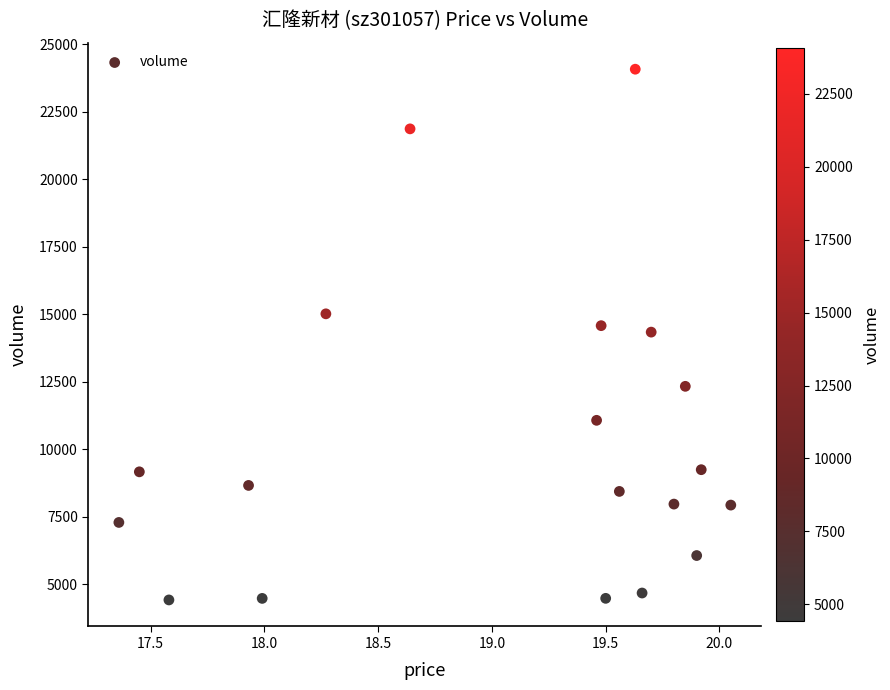

What is the range of Y values (max minus min)?

19641